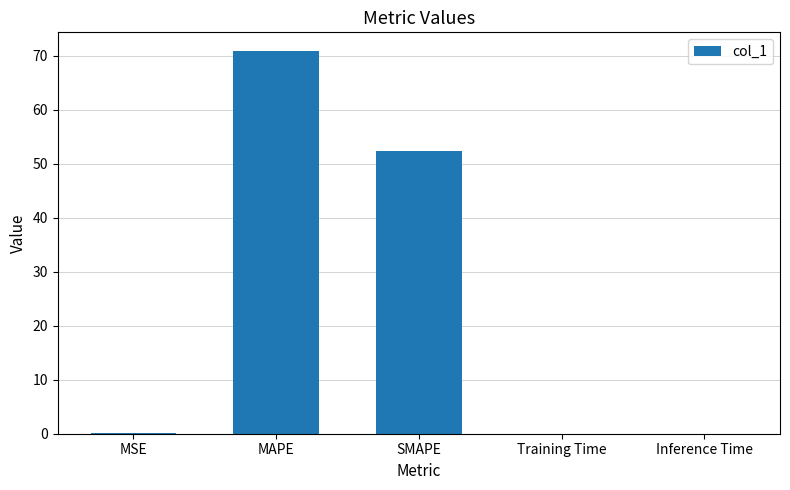

Which label corresponds to the largest value in the chart?

MAPE